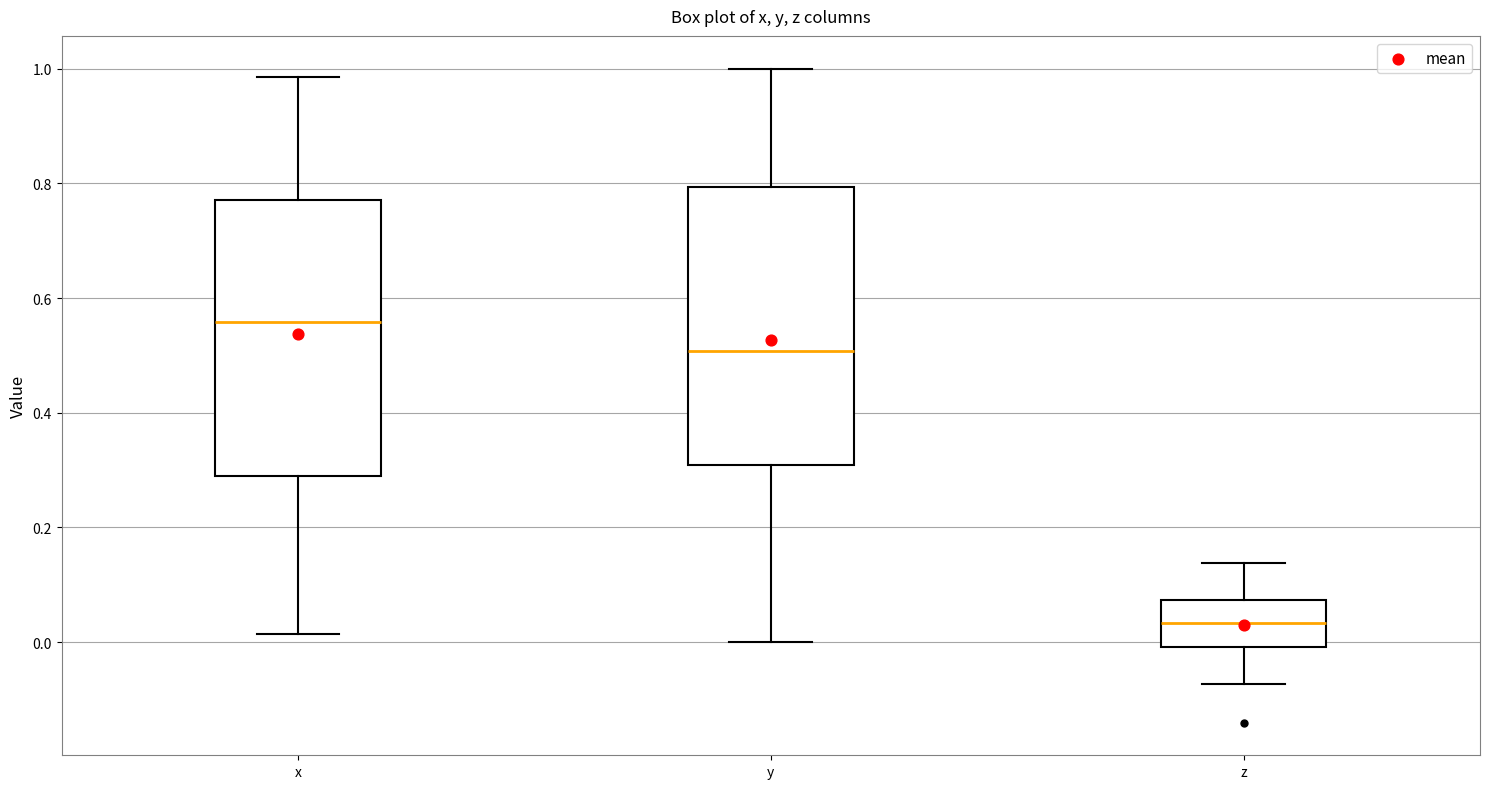

Reading left to right, transcribe this box plot: for each box, give where its median line is, the range the box spans, and where its two whiskers end, as read against the y-axis. The values are not printed on the chart, so give them approximately, as read against the axis.

x: median 0.56, box 0.28 to 0.78, whiskers 0.02 to 0.98
y: median 0.50, box 0.30 to 0.80, whiskers 0.00 to 1.00
z: median 0.04, box 0.00 to 0.08, whiskers -0.08 to 0.14